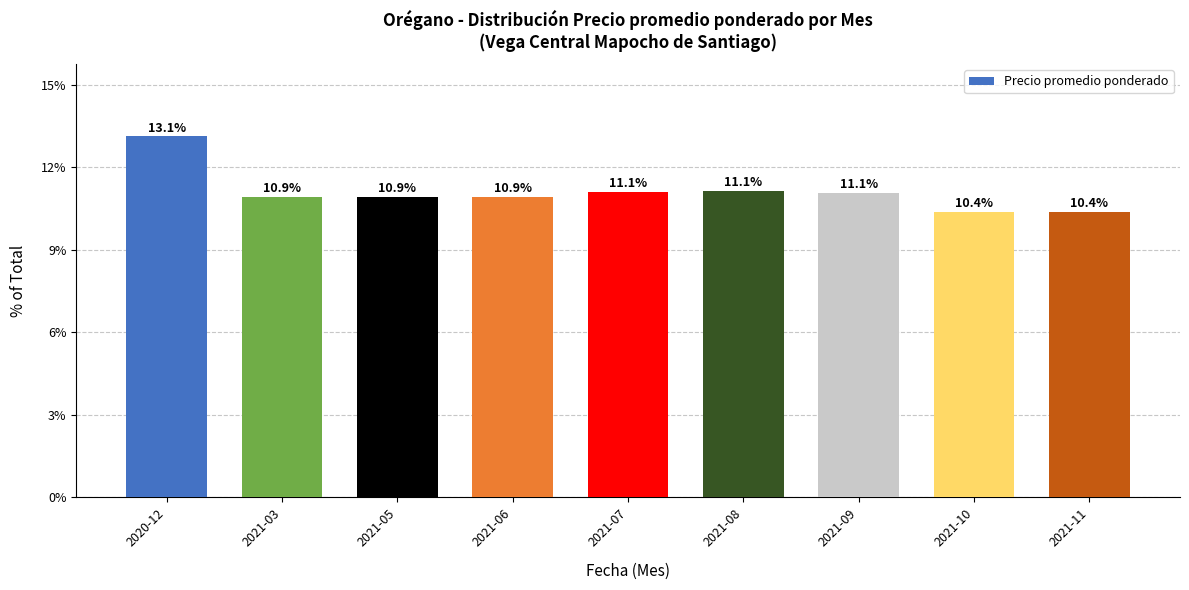

The chart shows a value of 10.4 at 2021-11. True or false?

True